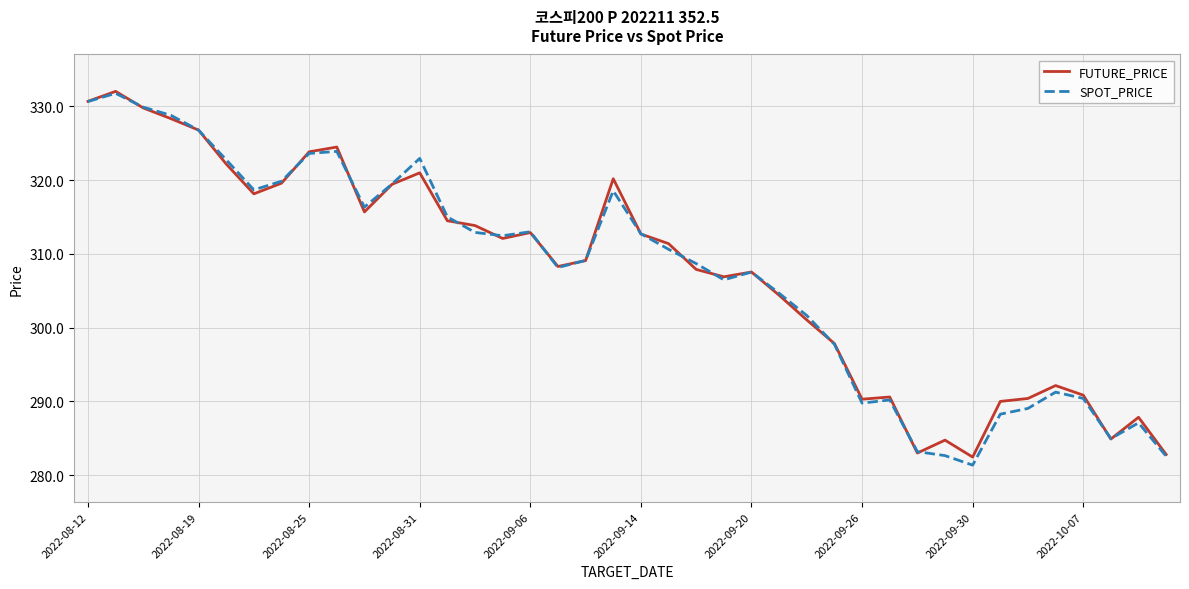

What is the highest value of the SPOT_PRICE series?

331.8